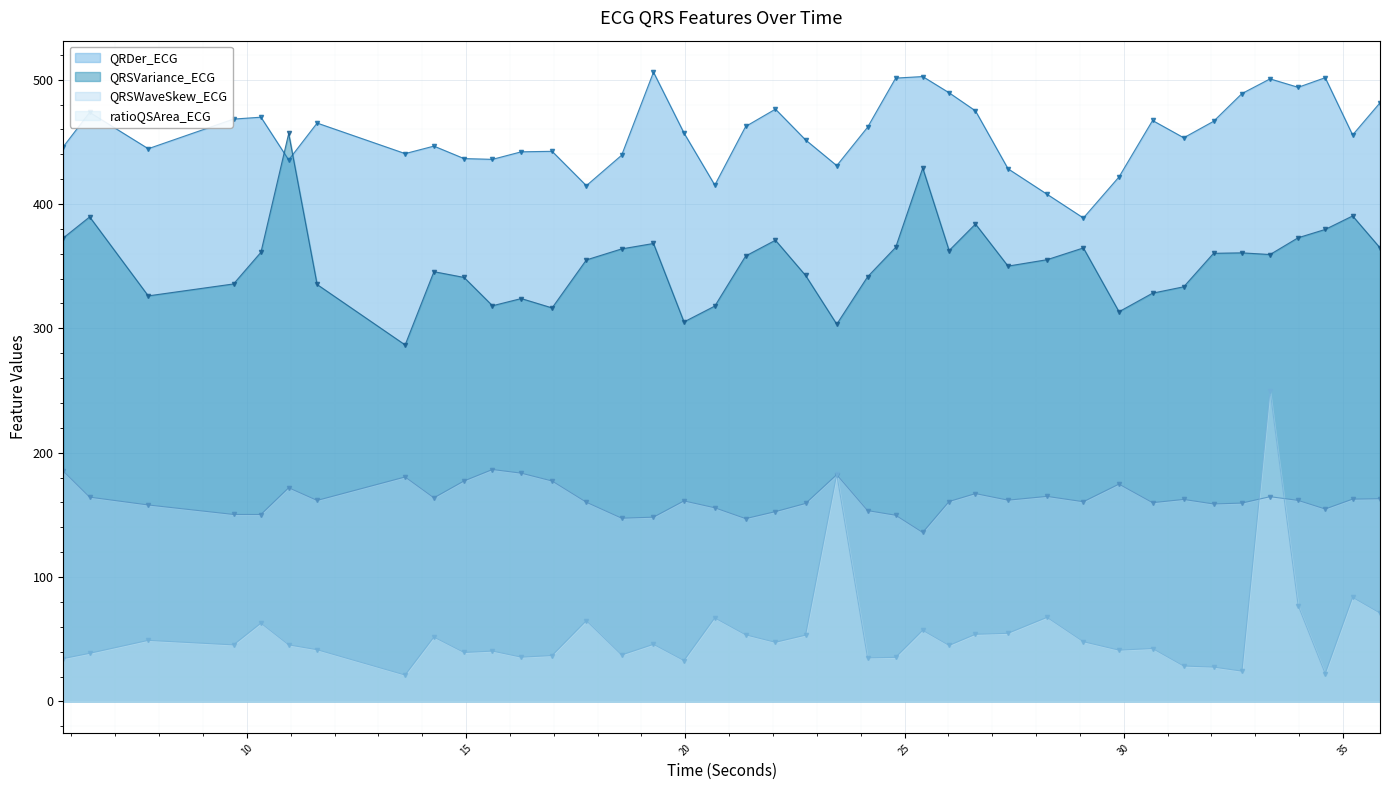

How many lines are shown in the chart?

4